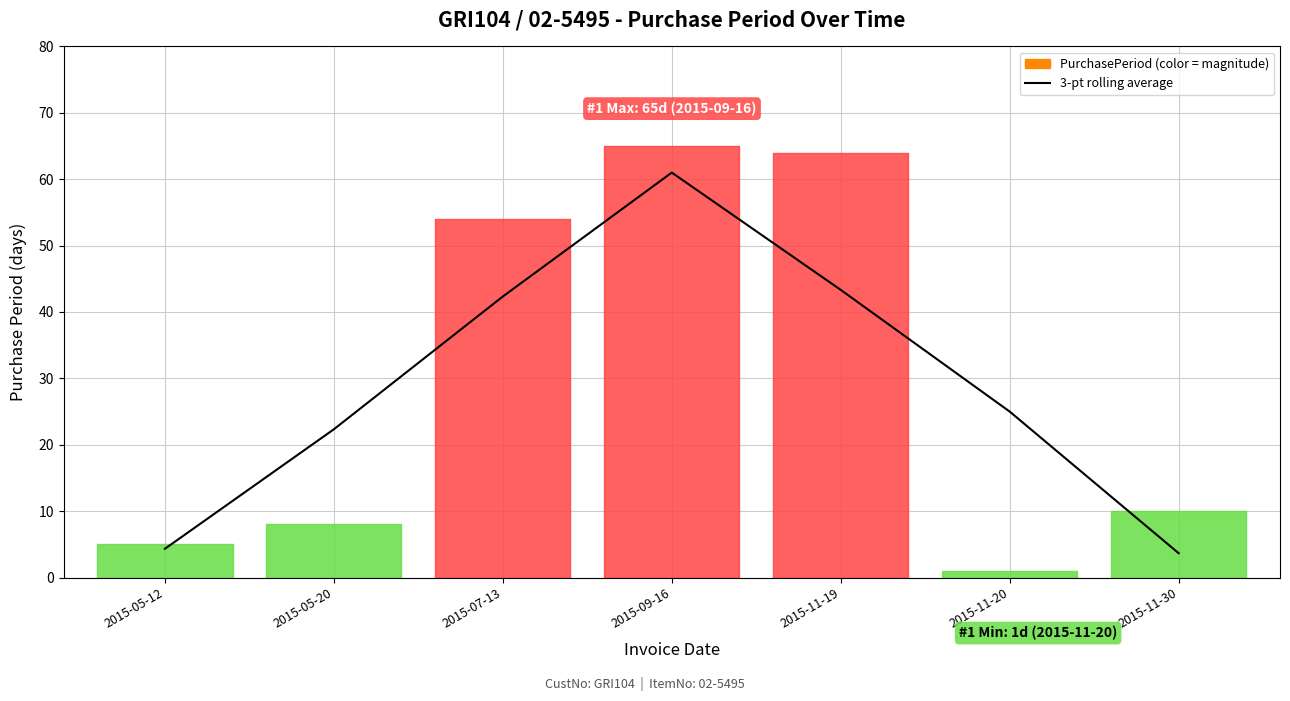

What is the approximate value at 2015-05-12?

4.3